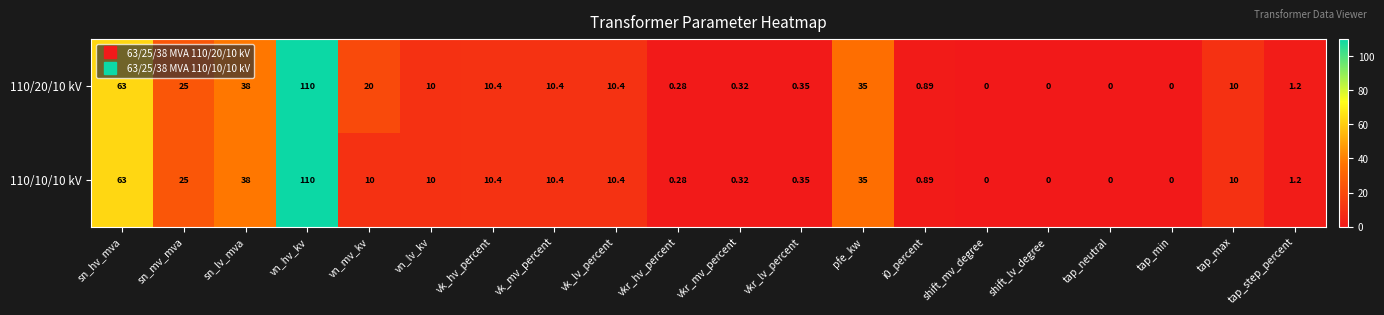

What is the greatest value displayed?

110.0